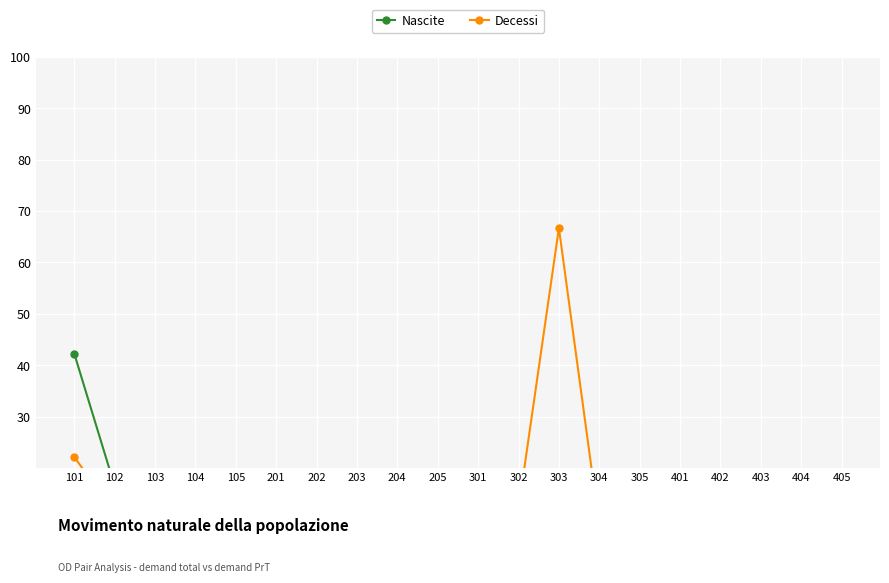

What is the average value of the Nascite series?

13.0